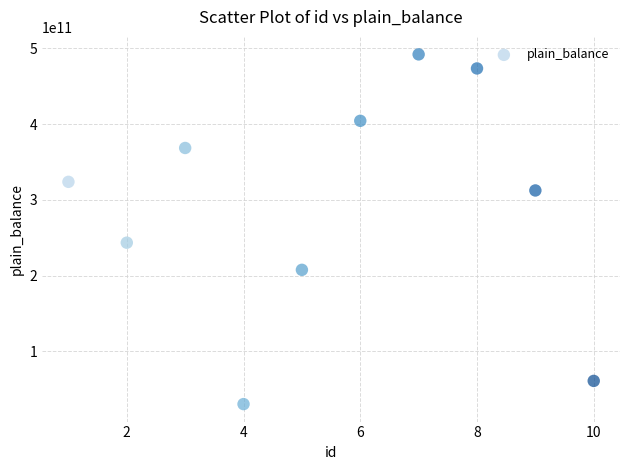

What Y value in the scatter plot is closest to 261140633012?

243378630469